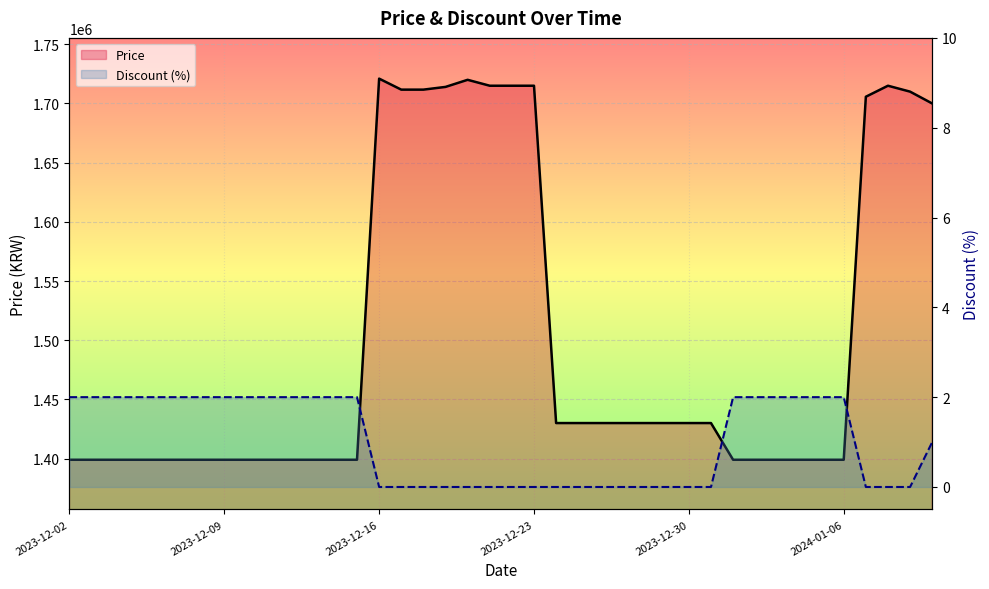

What is the maximum value shown in the chart?

1721000